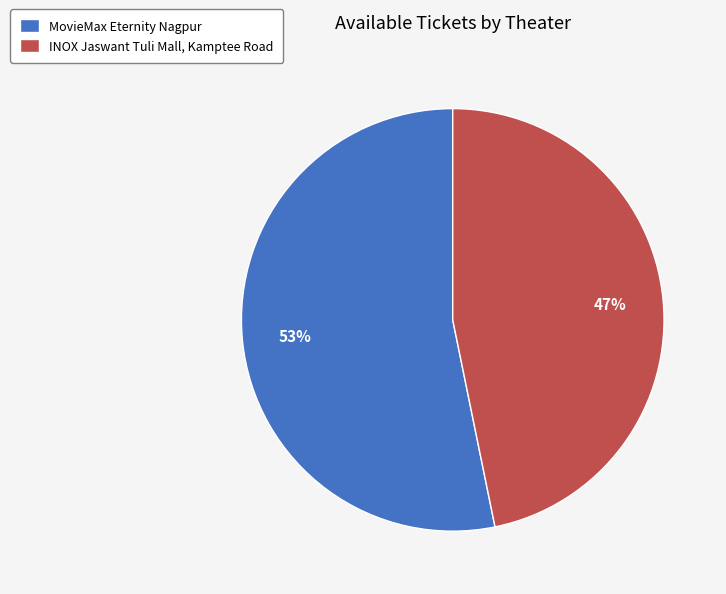

To the nearest percent, what portion does INOX Jaswant Tuli Mall, Kamptee Road represent?

47%